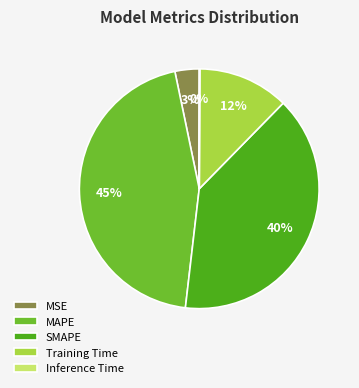

Does any single category account for the majority?

No